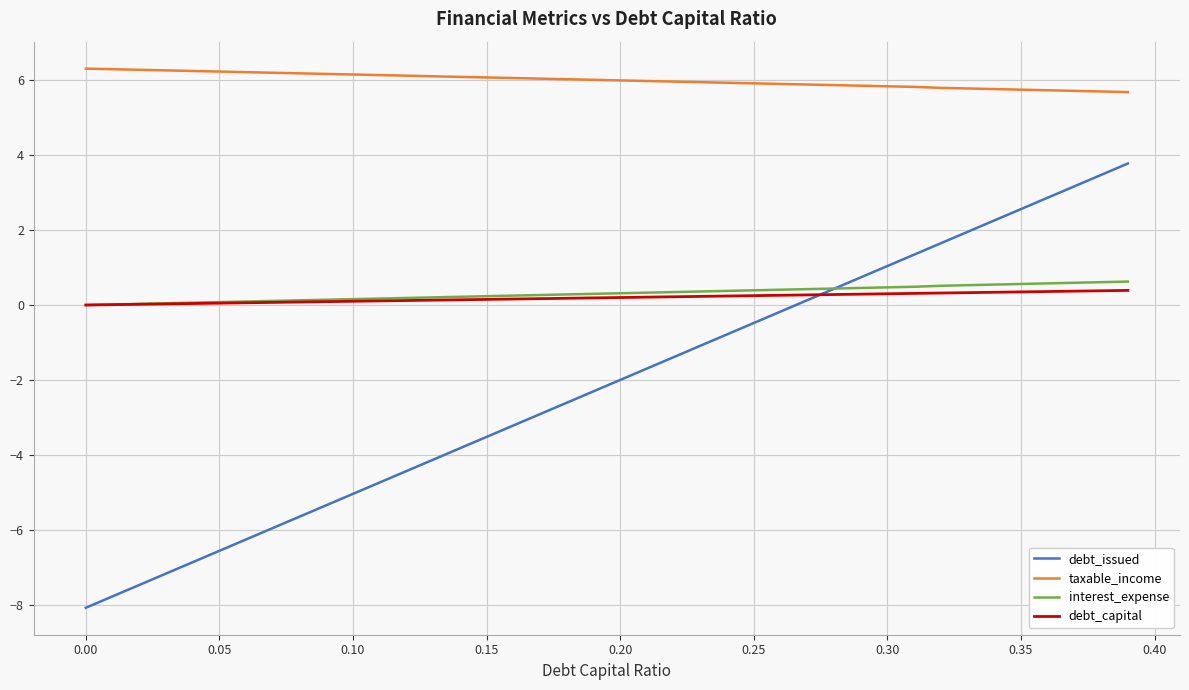

Which series has the widest spread of values?

debt_issued